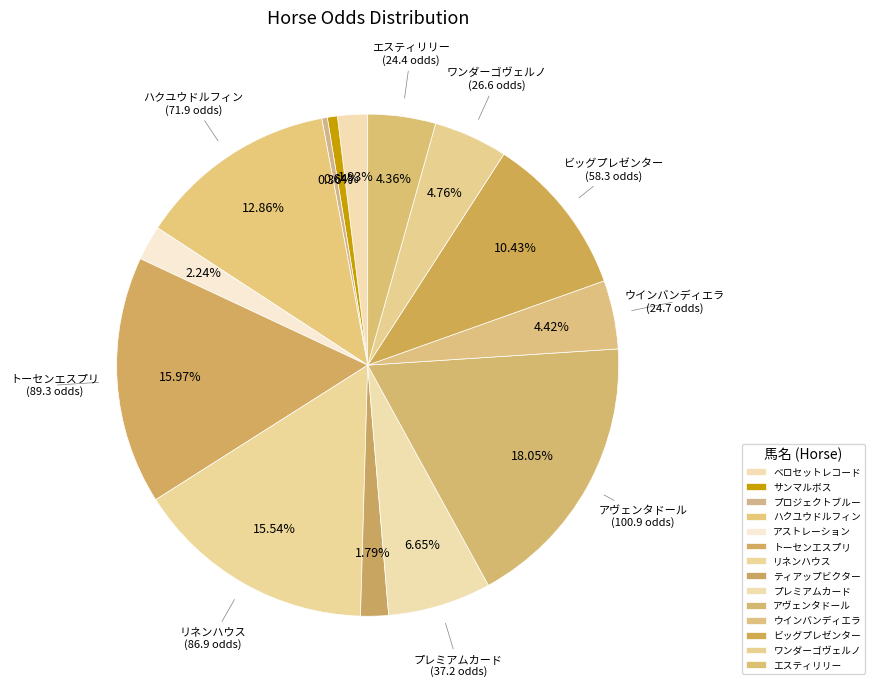

What is the total percentage of ビッグプレゼンター and サンマルボス?

11.1%